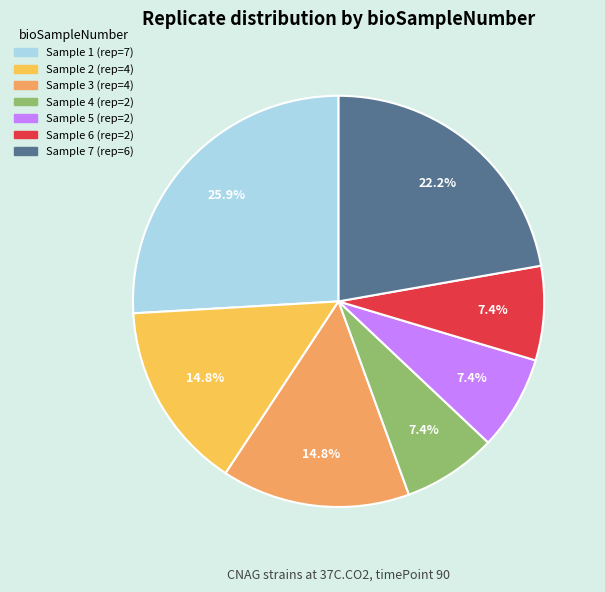

Is there any slice that represents more than half of the pie?

No